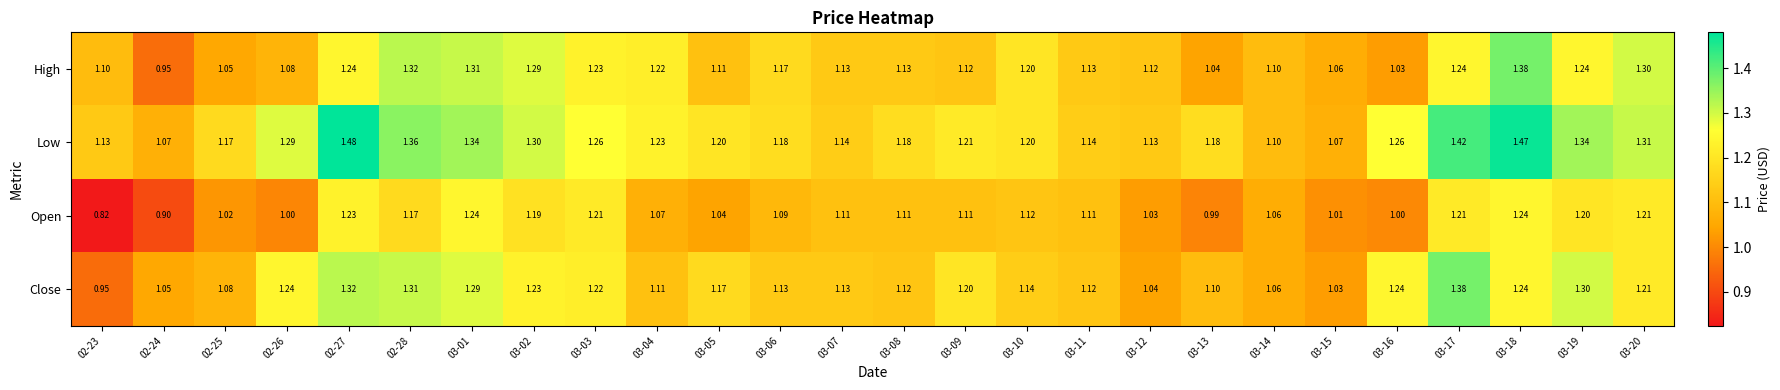

Which series has the largest total across all categories?

Low